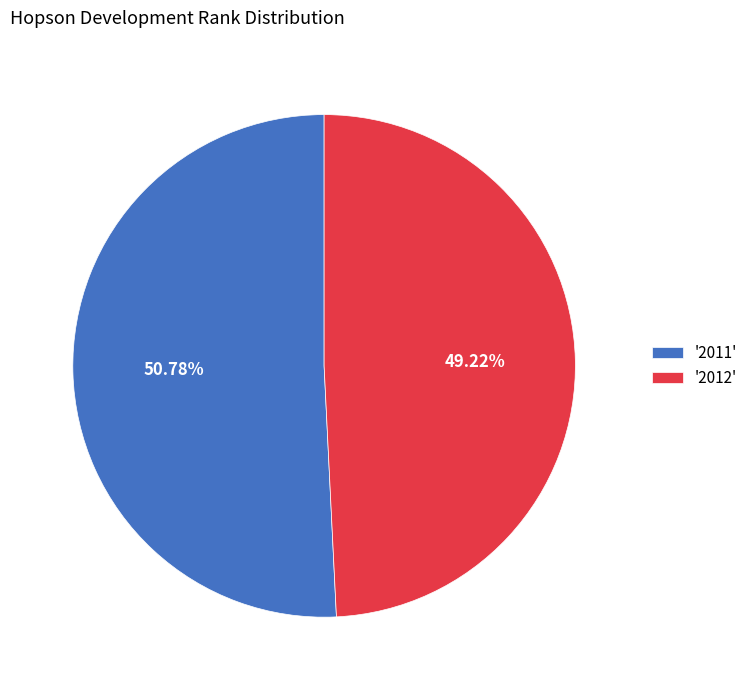

Combined, do '2011' and '2012' account for over 50%?

Yes